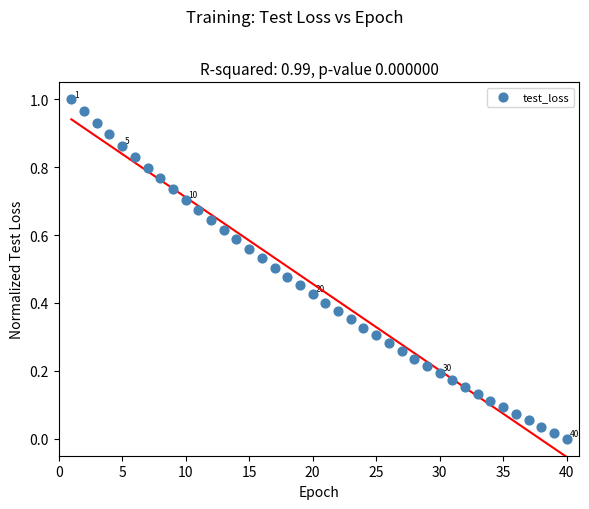

What is the range of X values (max minus min)?

39.0